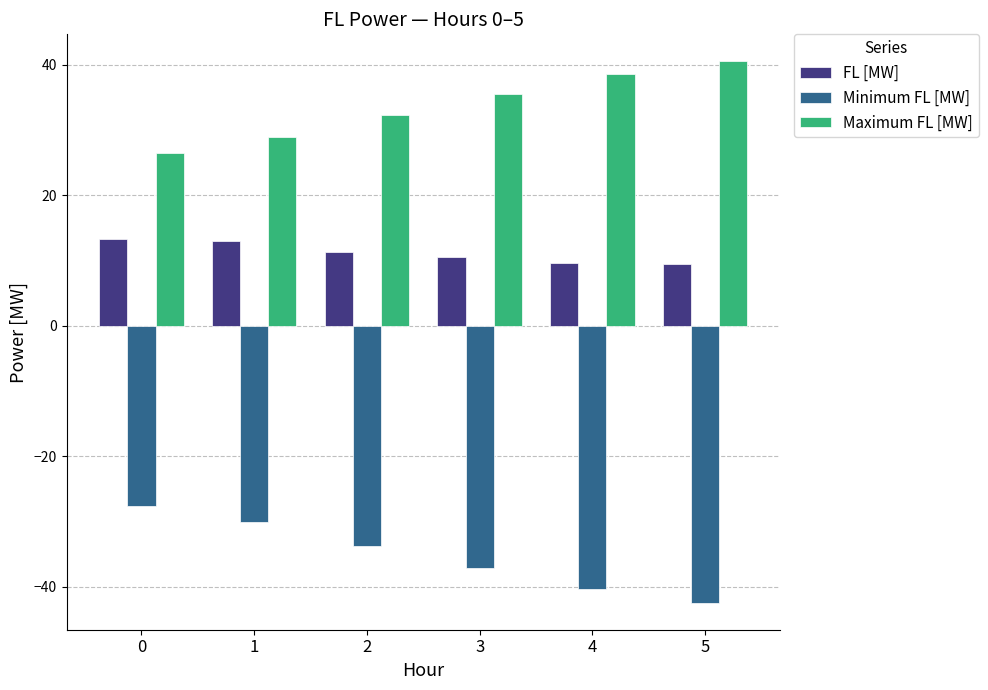

What are all the series names shown in the legend?

FL [MW], Minimum FL [MW], Maximum FL [MW]